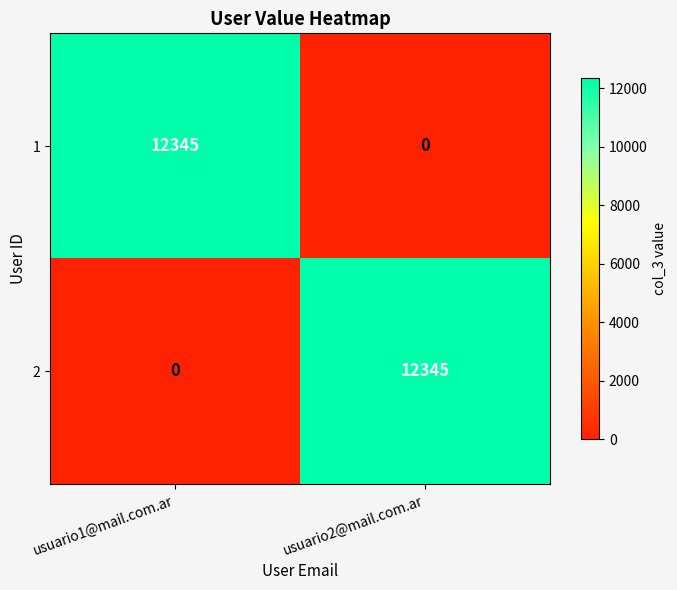

Reading left to right, extract all data points from this chart.

1: 12345	0
2: 0	12345